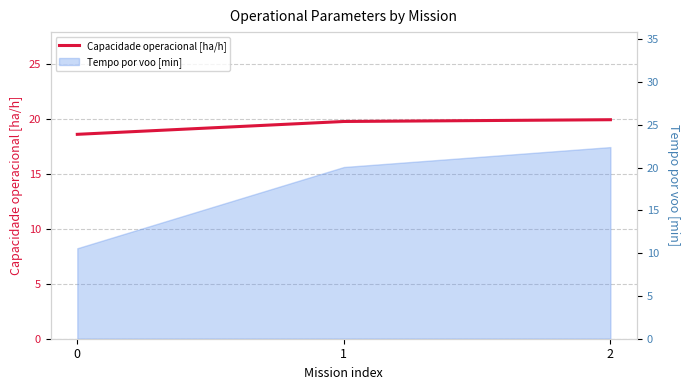

Reading left to right, extract all data points from this chart.

0=18.6	1=19.8	2=19.9